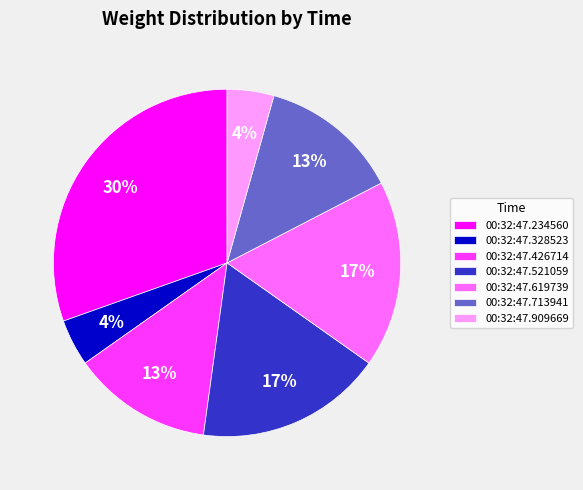

How many segments does this pie chart have?

7